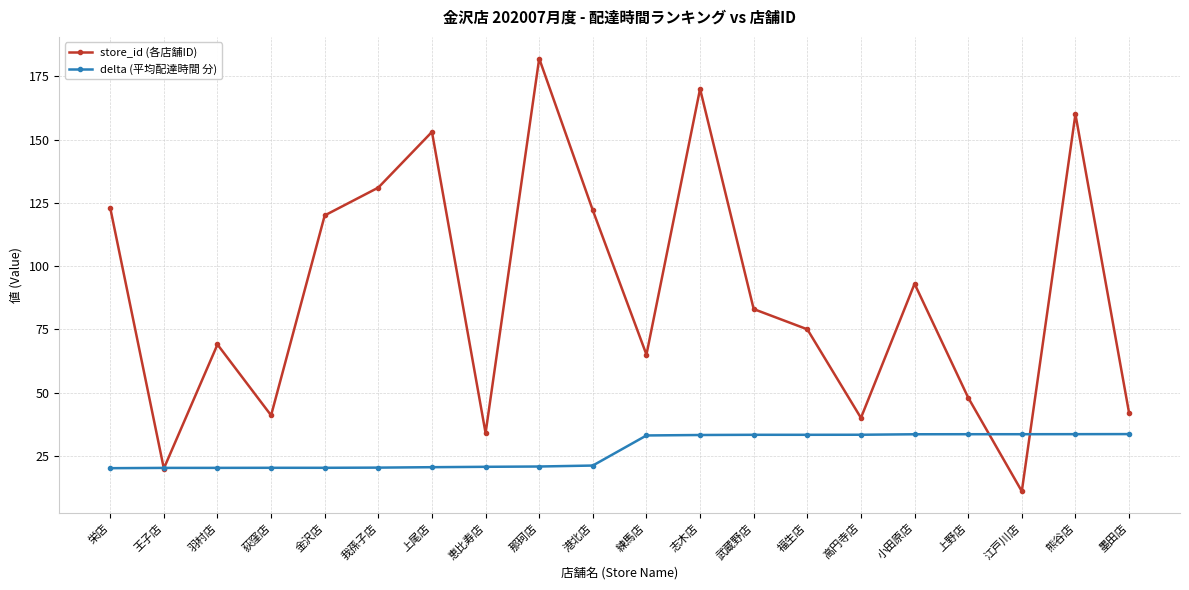

At how many categories does at least one series exceed 88?

9